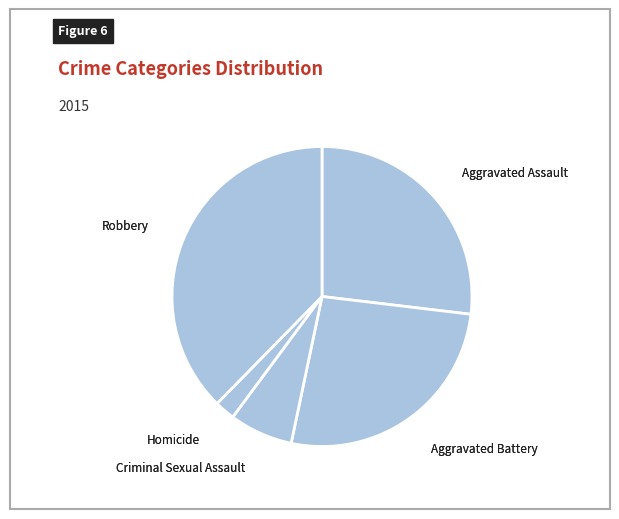

How many slices are in this pie chart?

5